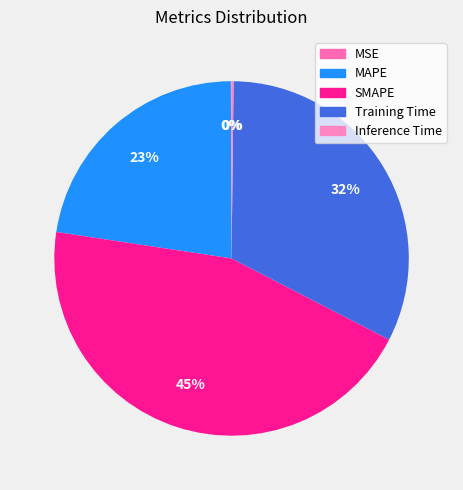

How many segments does this pie chart have?

5